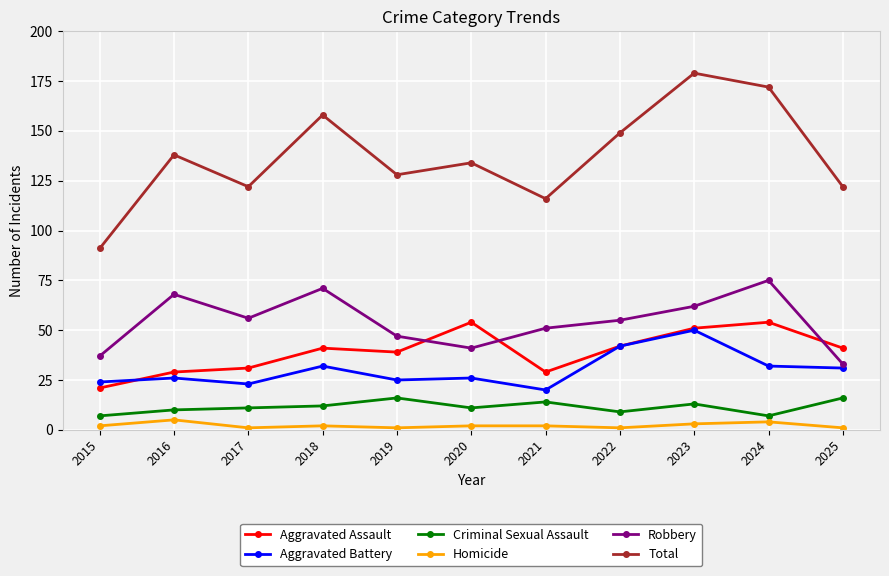

True or false: Total and Aggravated Assault cross at least once.

False